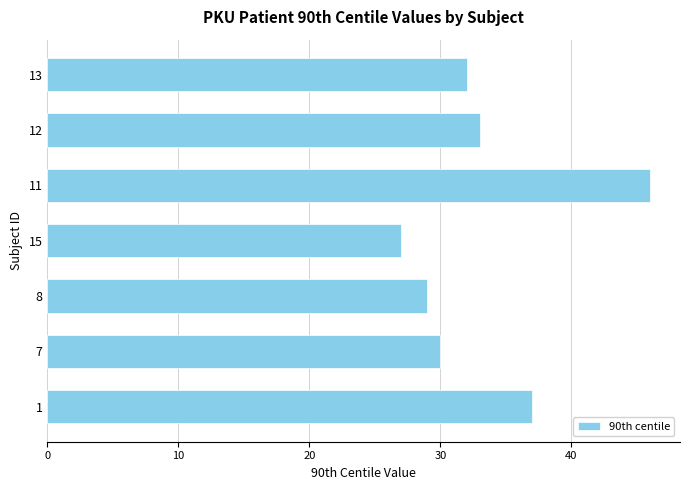

Is it true that the value at 13 is 32?

True